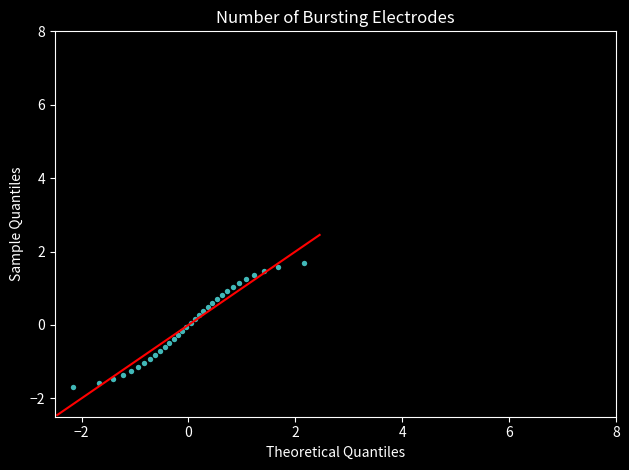

What is the range of Y values (max minus min)?

3.4